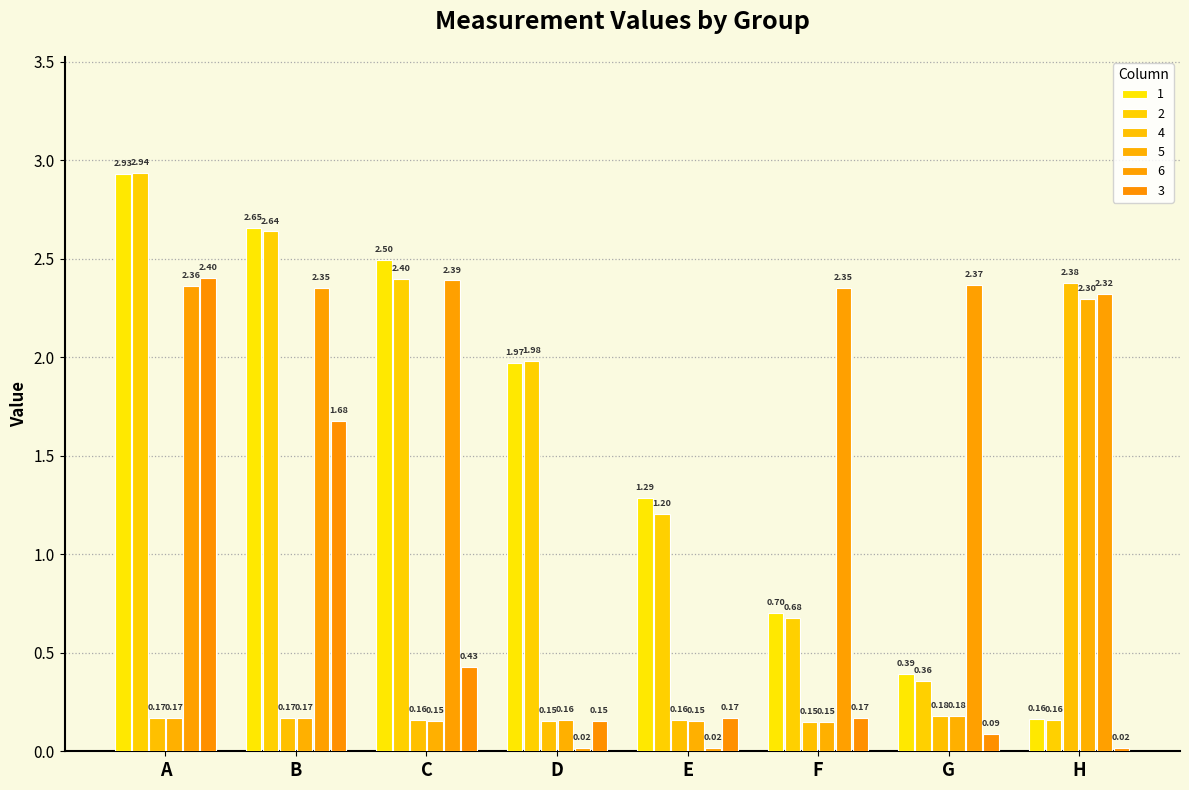

What is the value of the 1 bar at the 7th from the left?

0.4